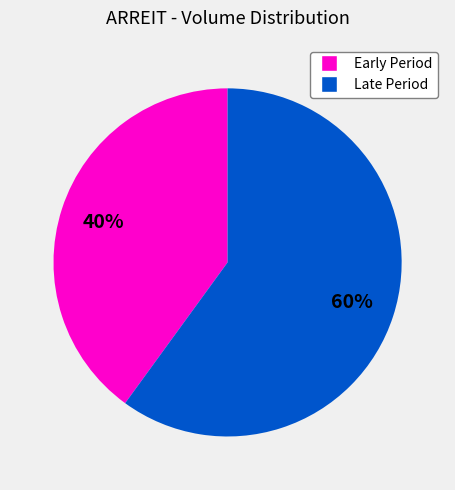

To the nearest percent, what is the difference between the largest and smallest slice percentages?

20%